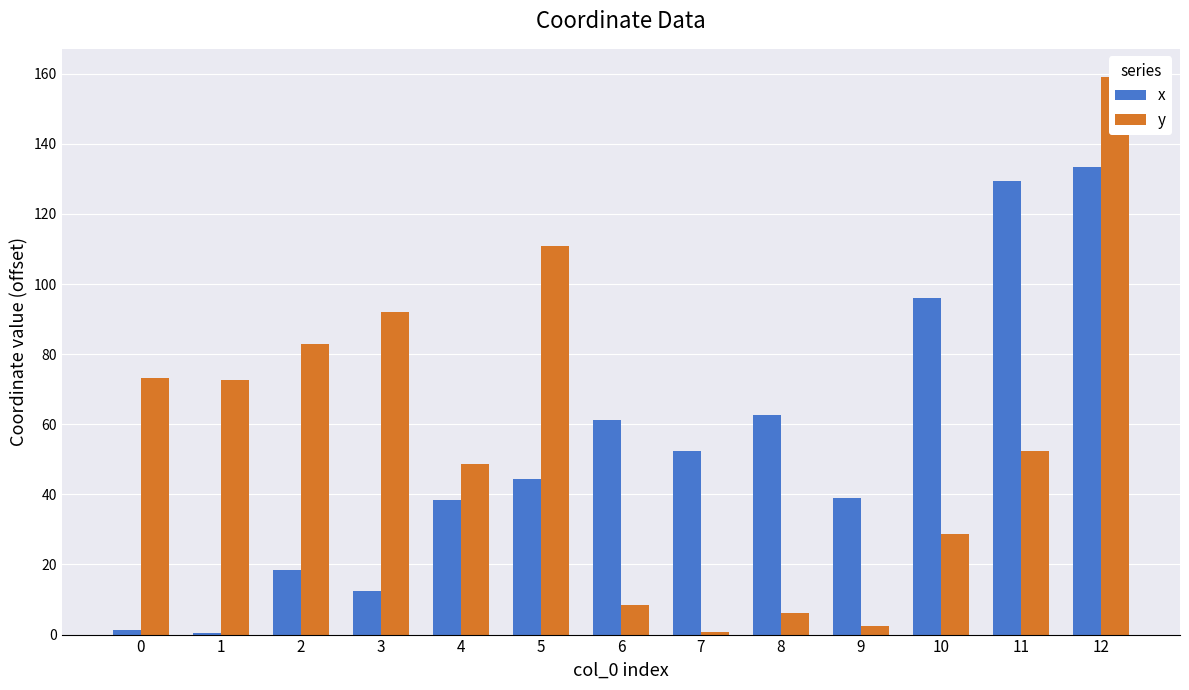

True or false: x has a value of 127.8 at 10.

False